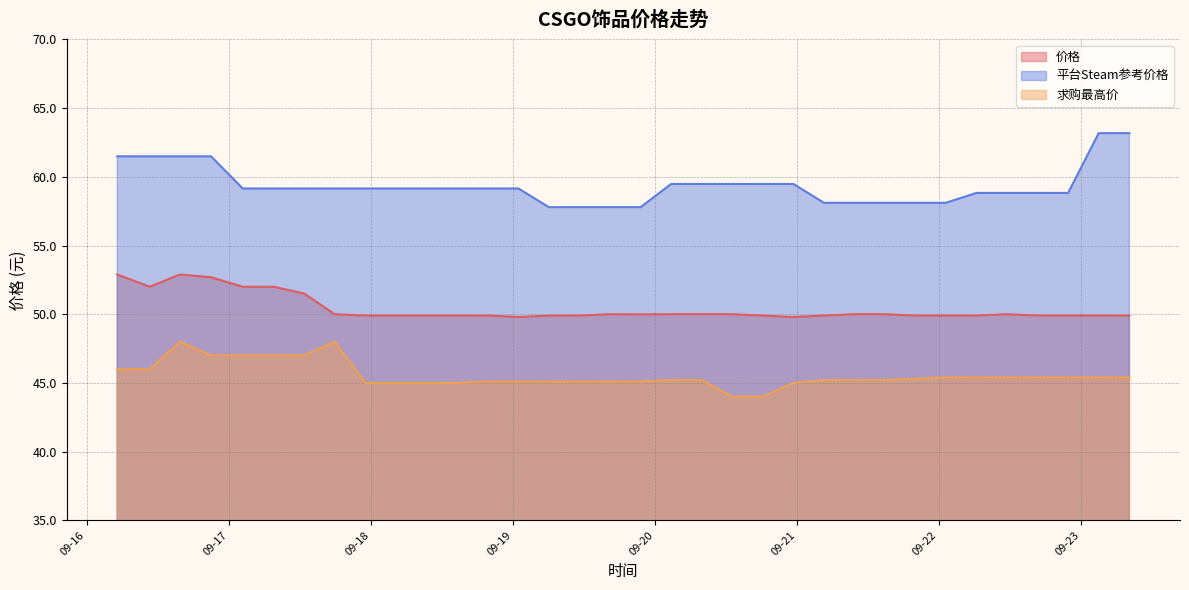

Between 2023-09-17 17:55 and 2023-09-17 23:08, which is larger?

2023-09-17 17:55